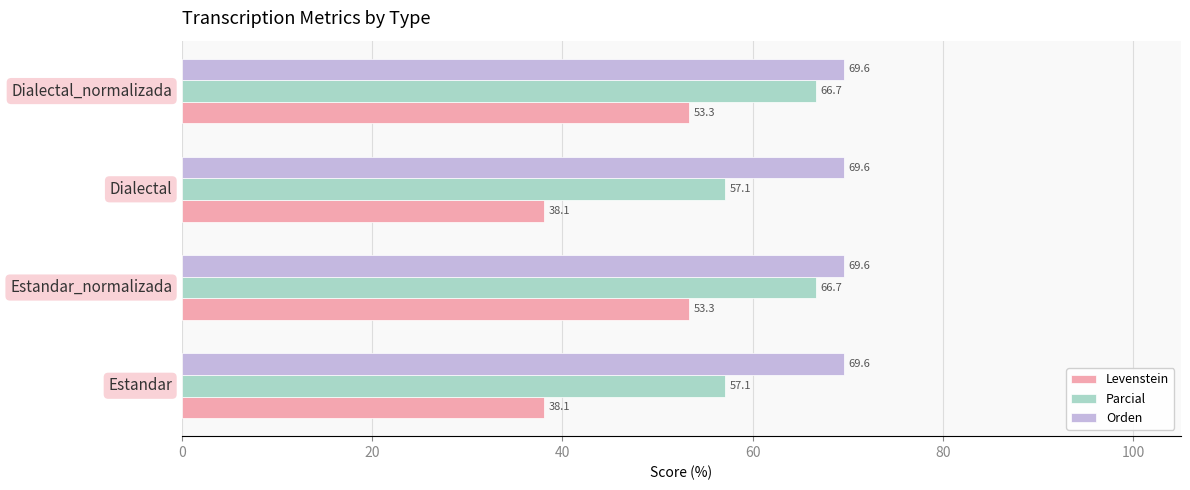

How many data points in Levenstein are less than 53?

2